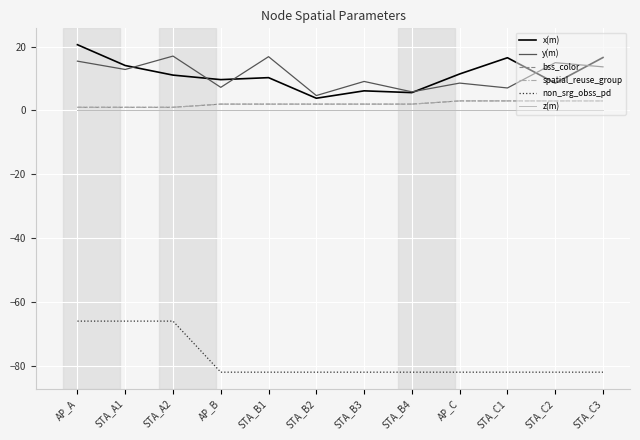

Is this an area chart (filled region under the line)?

No